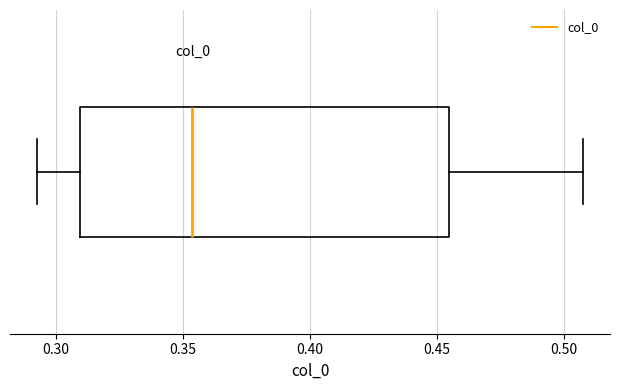

Read this box plot against the x-axis: the position of the median line, the range covered by the box, and the ends of both whiskers. The values are not printed on the chart, so give them approximately, as read against the axis.

median 0.355, box 0.310 to 0.455, whiskers 0.295 to 0.505